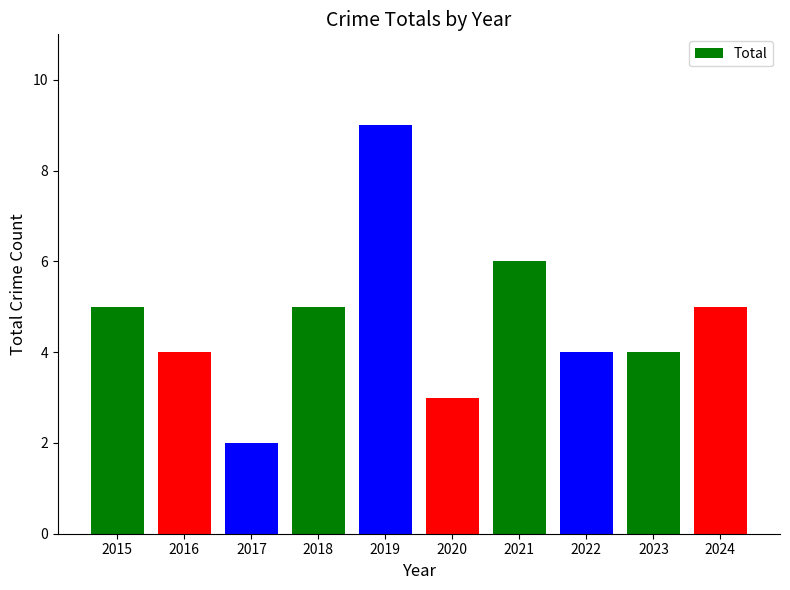

How many values are between 4 and 5?

6